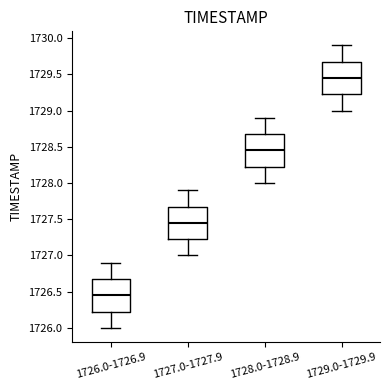

Reading left to right, transcribe this box plot: for each box, give where its median line is, the range the box spans, and where its two whiskers end, as read against the y-axis. The values are not printed on the chart, so give them approximately, as read against the axis.

1726.0-1726.9: median 1726.45, box 1726.25 to 1726.70, whiskers 1726.00 to 1726.90
1727.0-1727.9: median 1727.45, box 1727.25 to 1727.70, whiskers 1727.00 to 1727.90
1728.0-1728.9: median 1728.45, box 1728.25 to 1728.70, whiskers 1728.00 to 1728.90
1729.0-1729.9: median 1729.45, box 1729.25 to 1729.70, whiskers 1729.00 to 1729.90